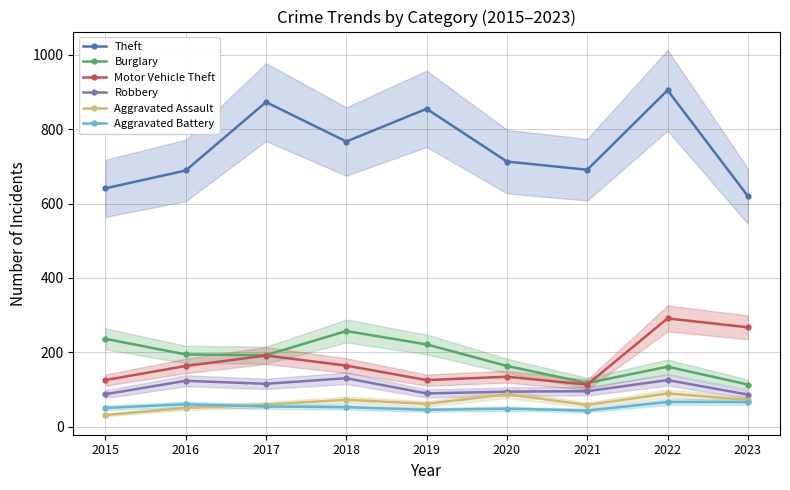

Does the chart display data point markers on the line(s)?

Yes